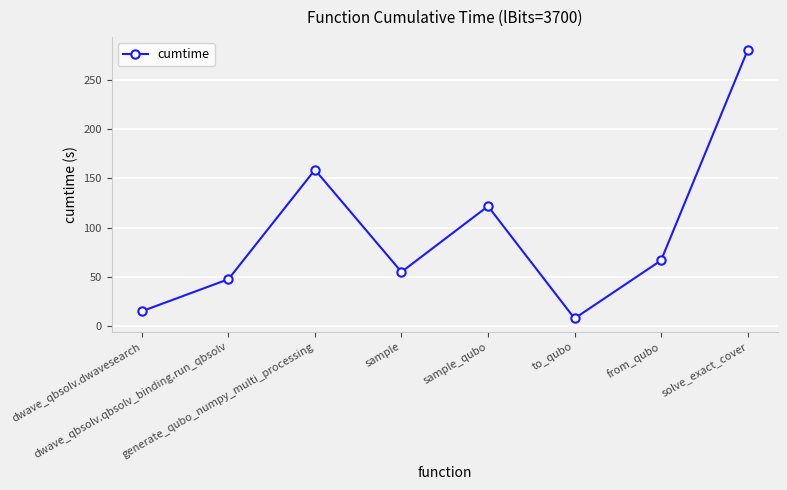

List the labels in order of value, smallest first.

to_qubo, dwave_qbsolv.dwavesearch, dwave_qbsolv.qbsolv_binding.run_qbsolv, sample, from_qubo, sample_qubo, generate_qubo_numpy_multi_processing, solve_exact_cover